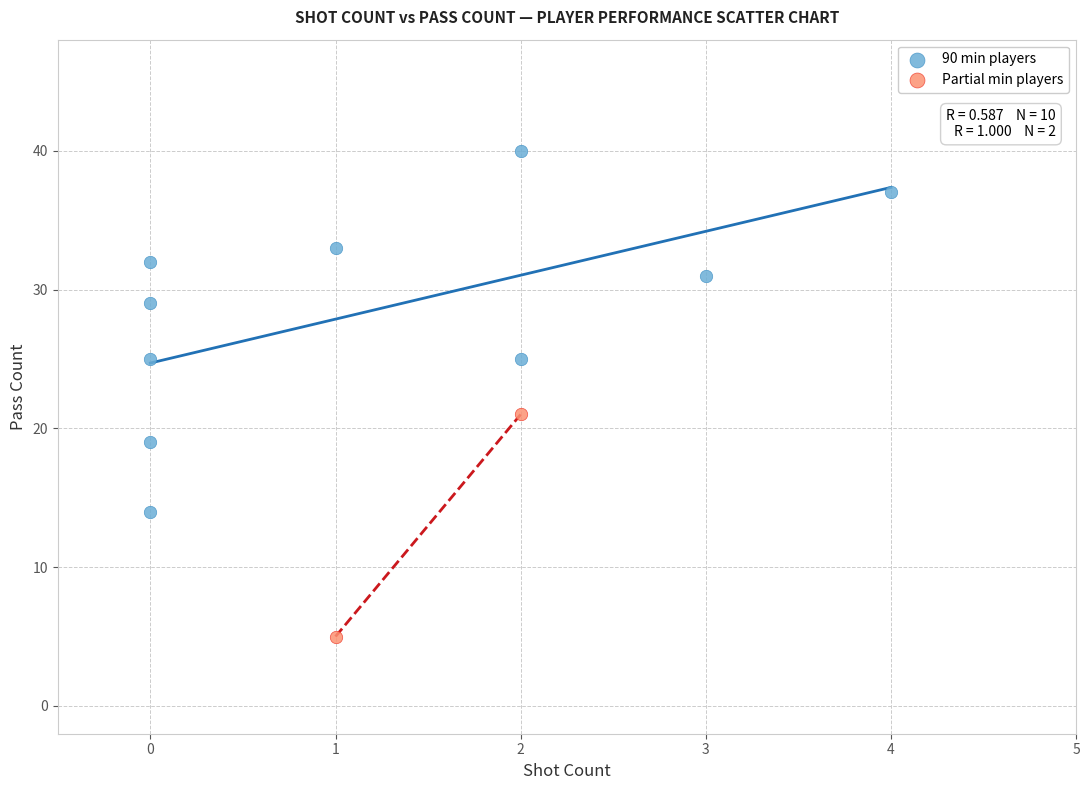

What are all the series names shown in the legend?

90 min players, Partial min players